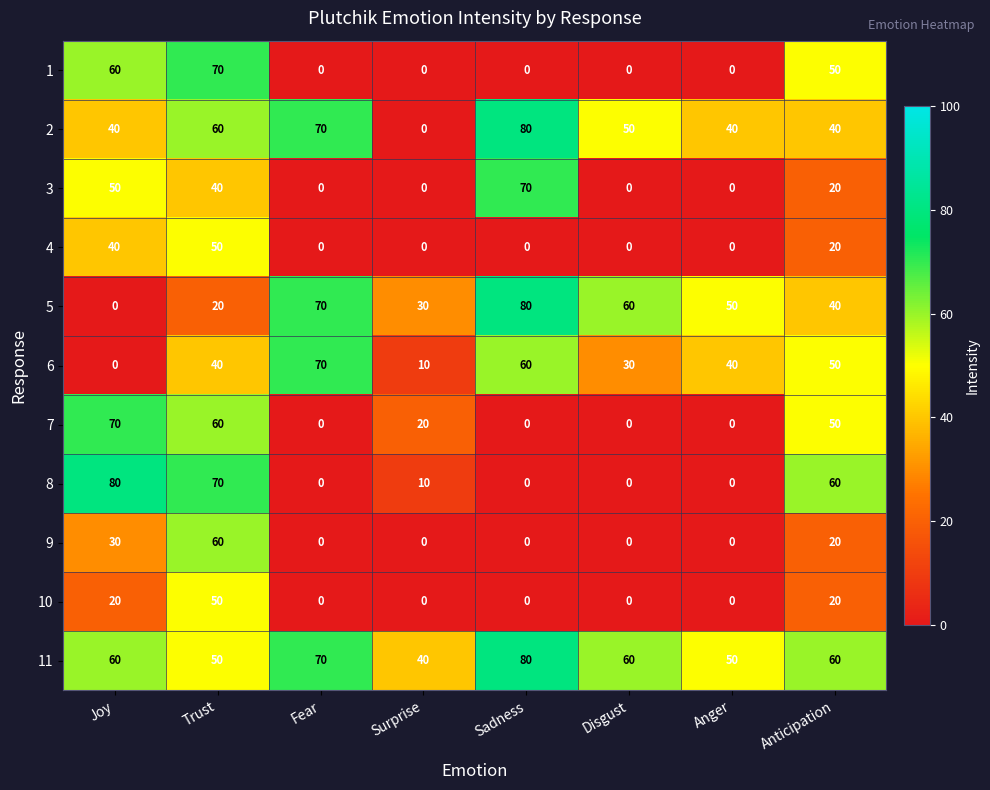

The 1 series shows 85 at Joy. True or false?

False